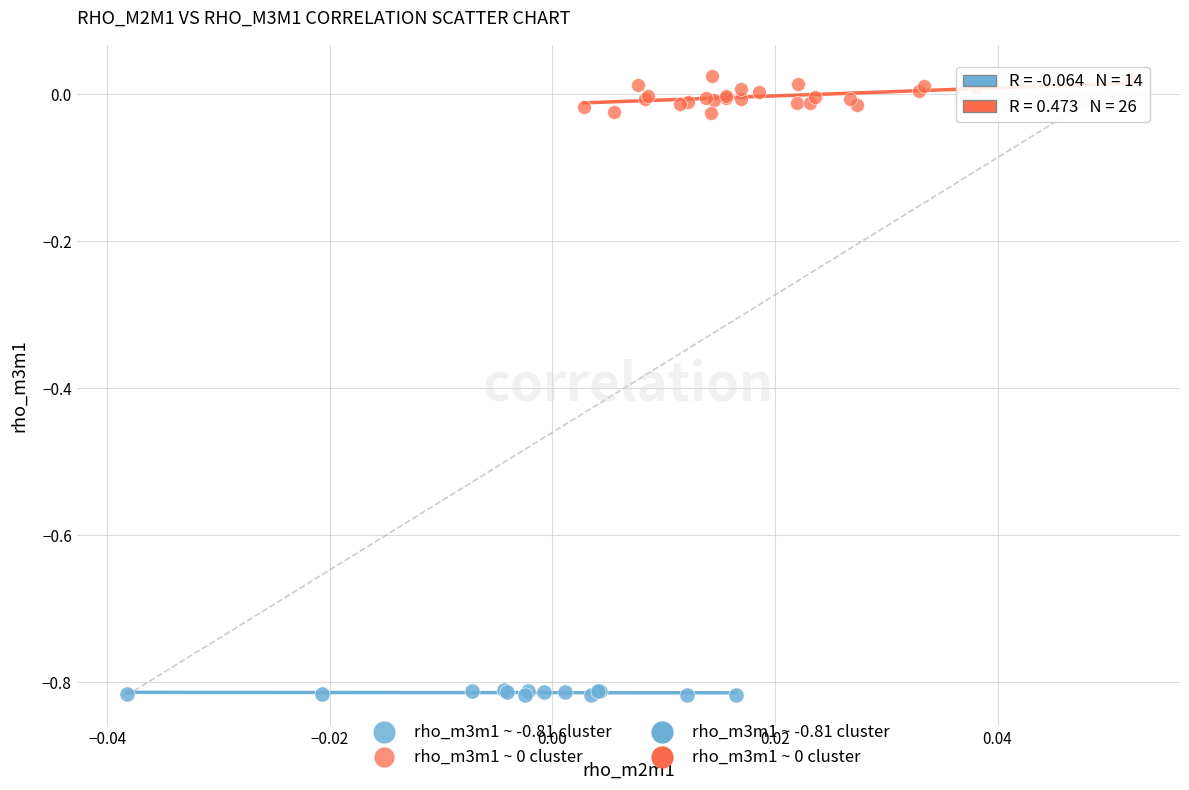

Which series contains the lowest Y value?

rho_m3m1 ~ -0.81 cluster